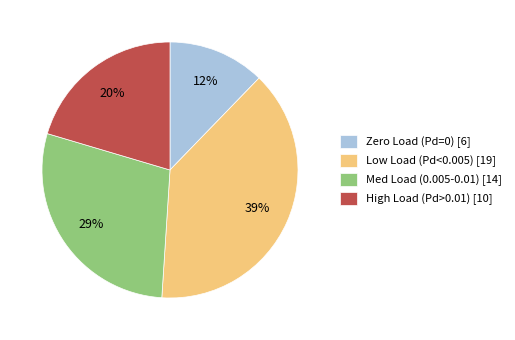

How many slices are in this pie chart?

4